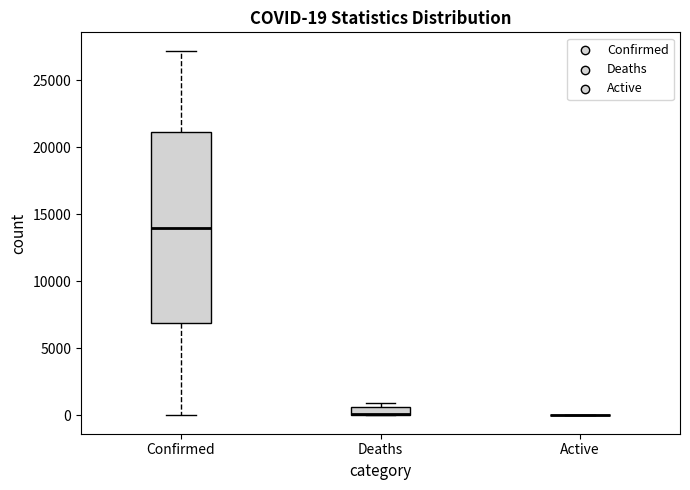

Which box is the tallest, from its lower edge to its upper edge?

Confirmed